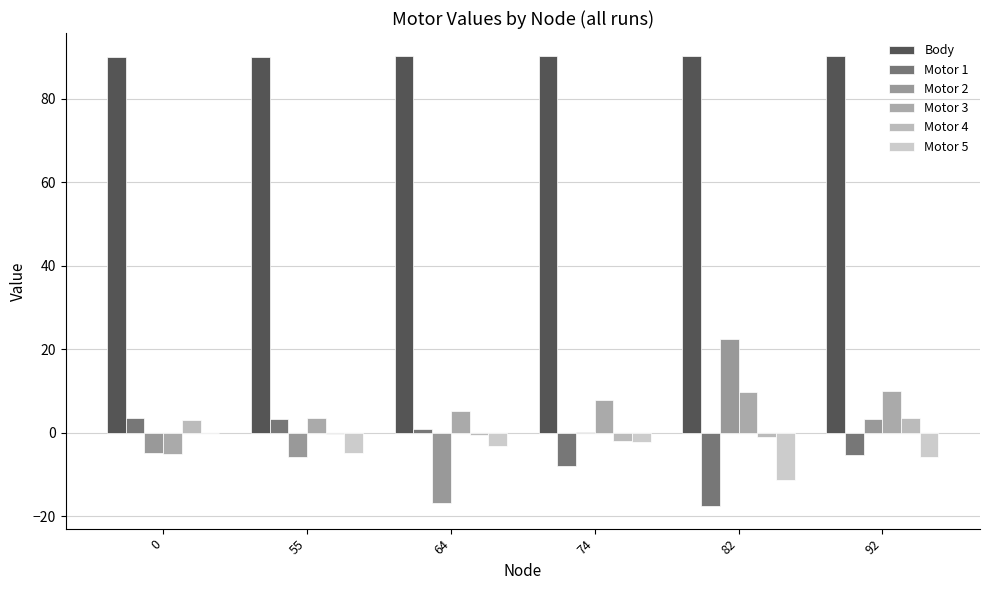

How many distinct data groups are displayed?

6